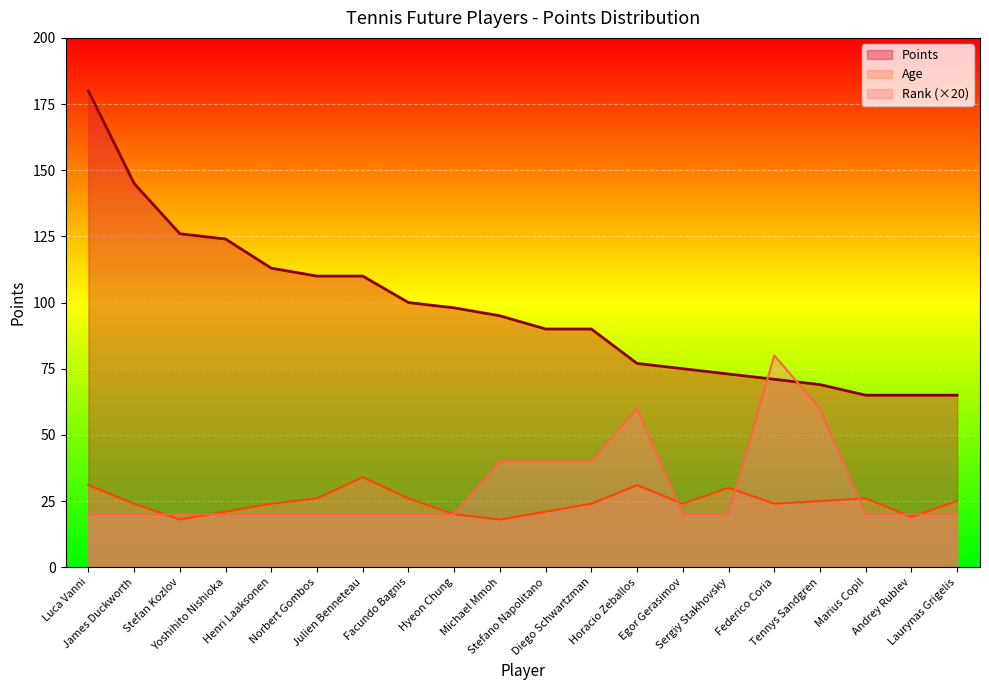

What is the label of the 11th point from the right?

Michael Mmoh